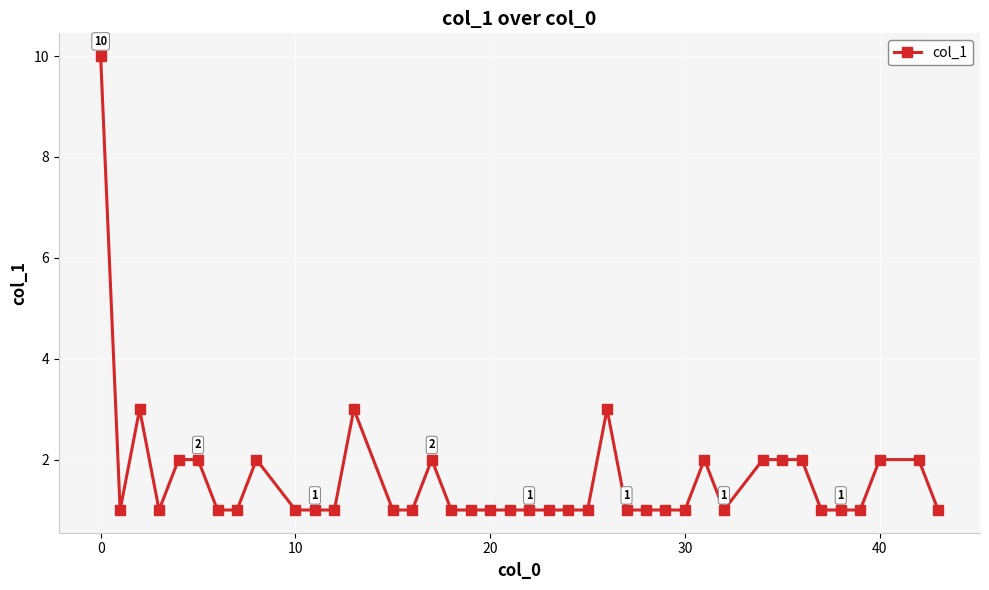

What is the minimum value shown in the chart?

1